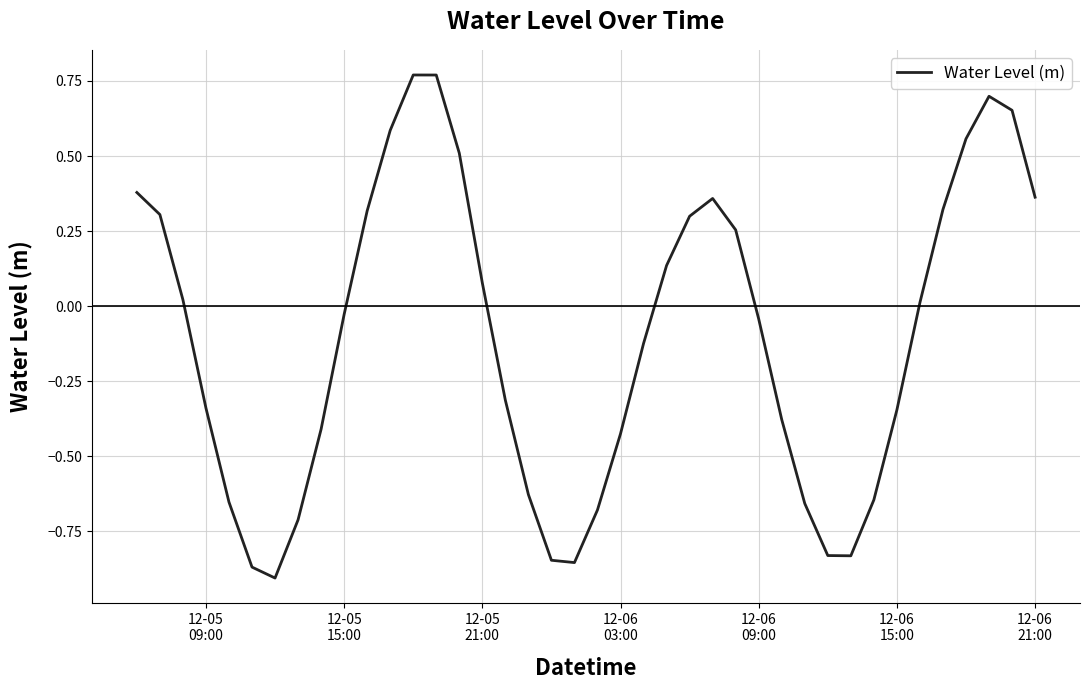

What is the difference between the maximum and minimum values?

1.7